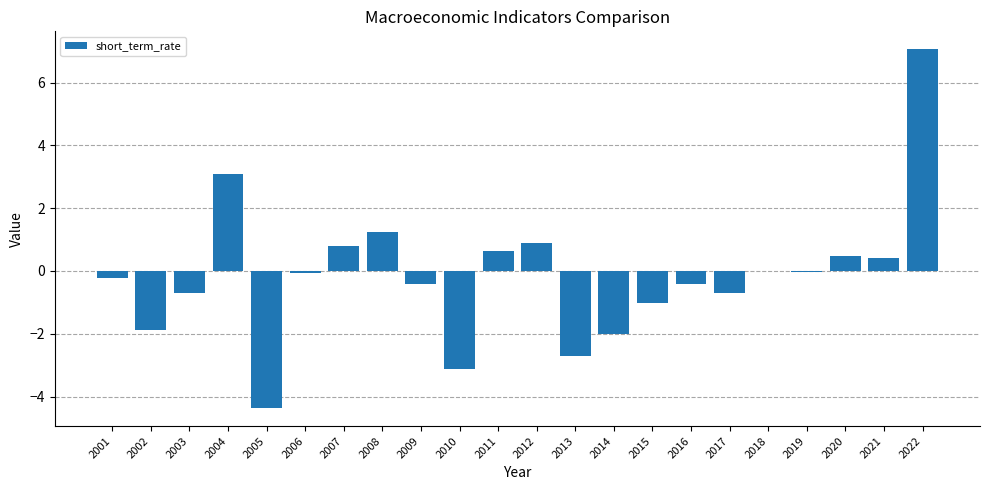

Is it true that the value at 2020 is 0.5?

True